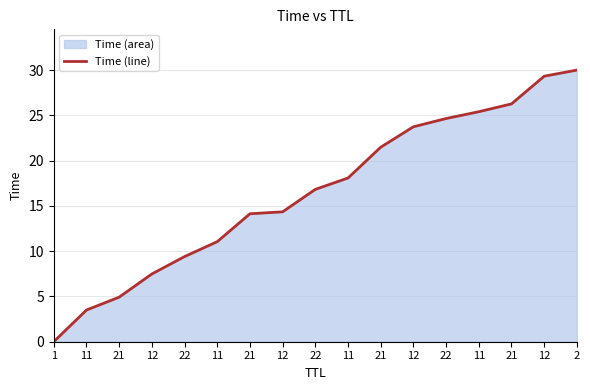

What is the greatest value displayed?

30.0